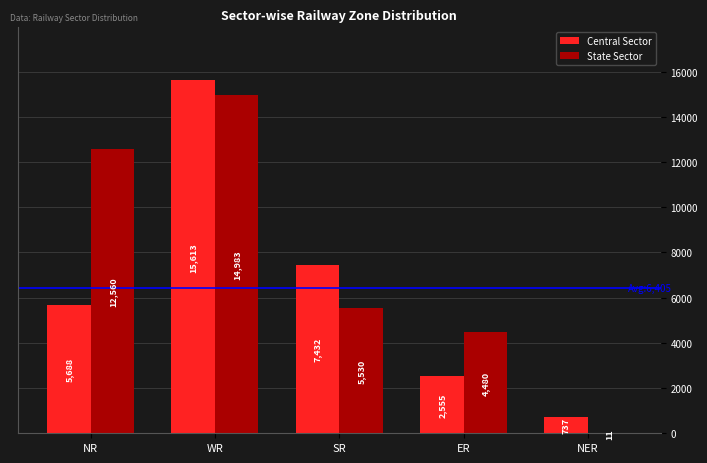

Is it true that State Sector equals 4480 at ER?

True